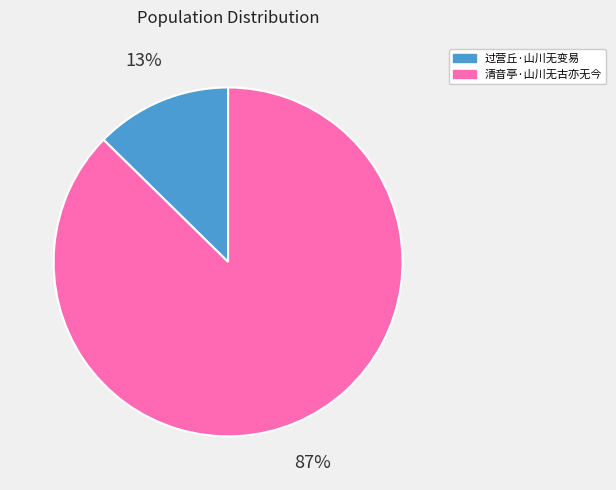

What is the smallest slice in the pie chart?

过营丘·山川无变易